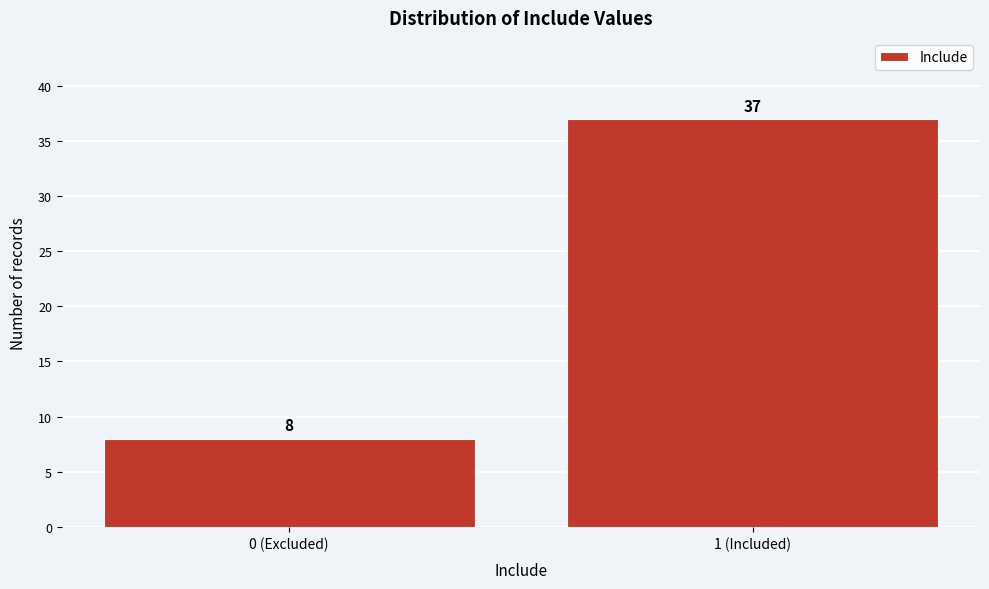

Reading right to left, list all the values displayed in this chart.

37	8